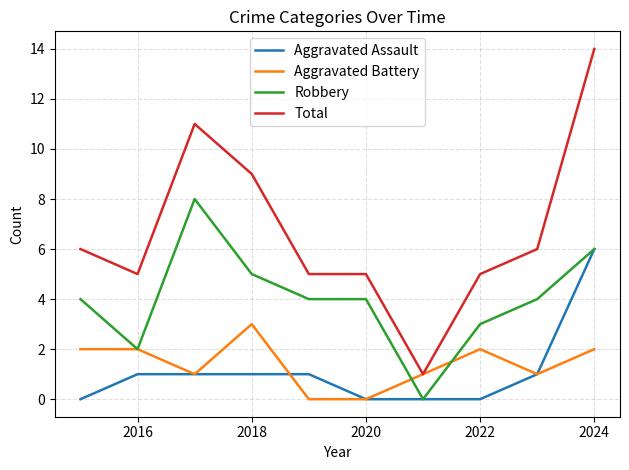

Reading right to left, what are all the values shown in this chart?

Aggravated Assault: 6	1	0	0	0	1	1	1	1	0
Aggravated Battery: 2	1	2	1	0	0	3	1	2	2
Robbery: 6	4	3	0	4	4	5	8	2	4
Total: 14	6	5	1	5	5	9	11	5	6